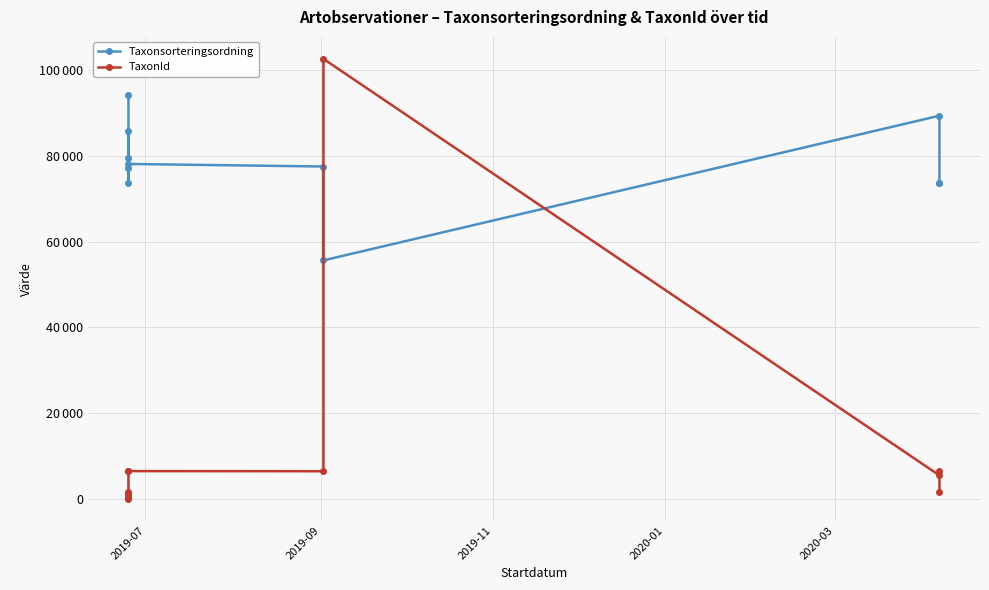

Count the number of data series in this chart.

2